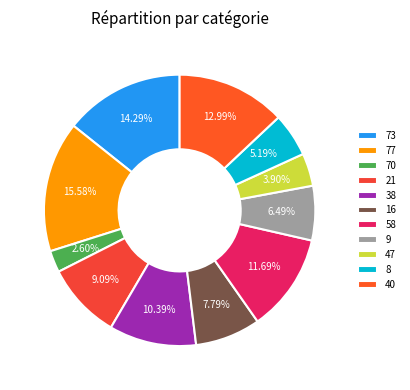

What is the ratio of the value at 58 to the value at 40?

0.9